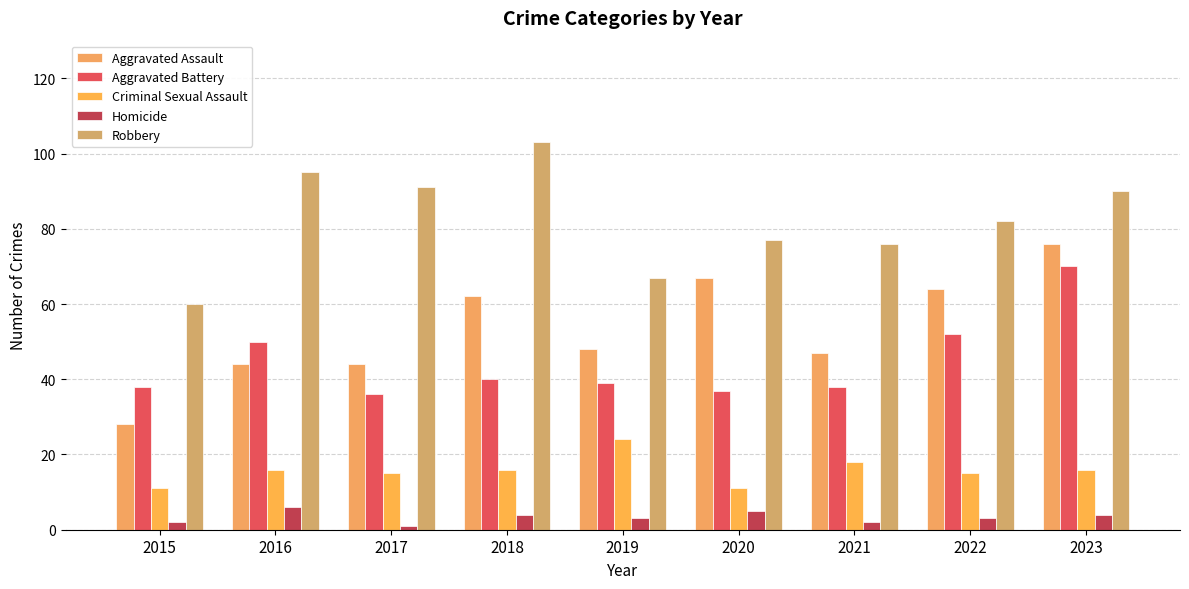

At 2015, list the series in order from smallest to largest.

Homicide, Criminal Sexual Assault, Aggravated Assault, Aggravated Battery, Robbery